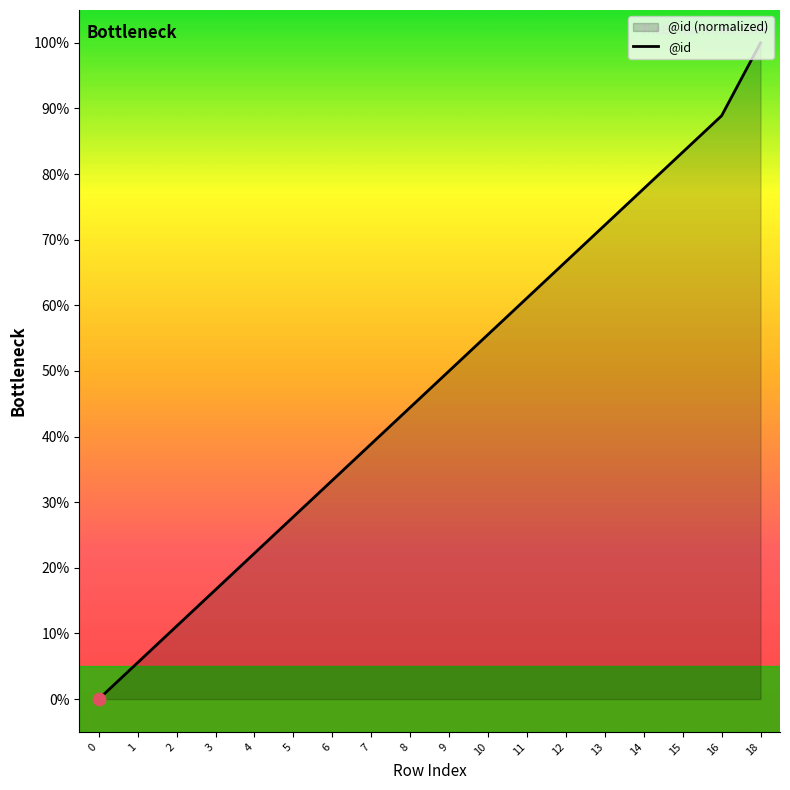

What is the change in value from 12 to 15?

+16.7